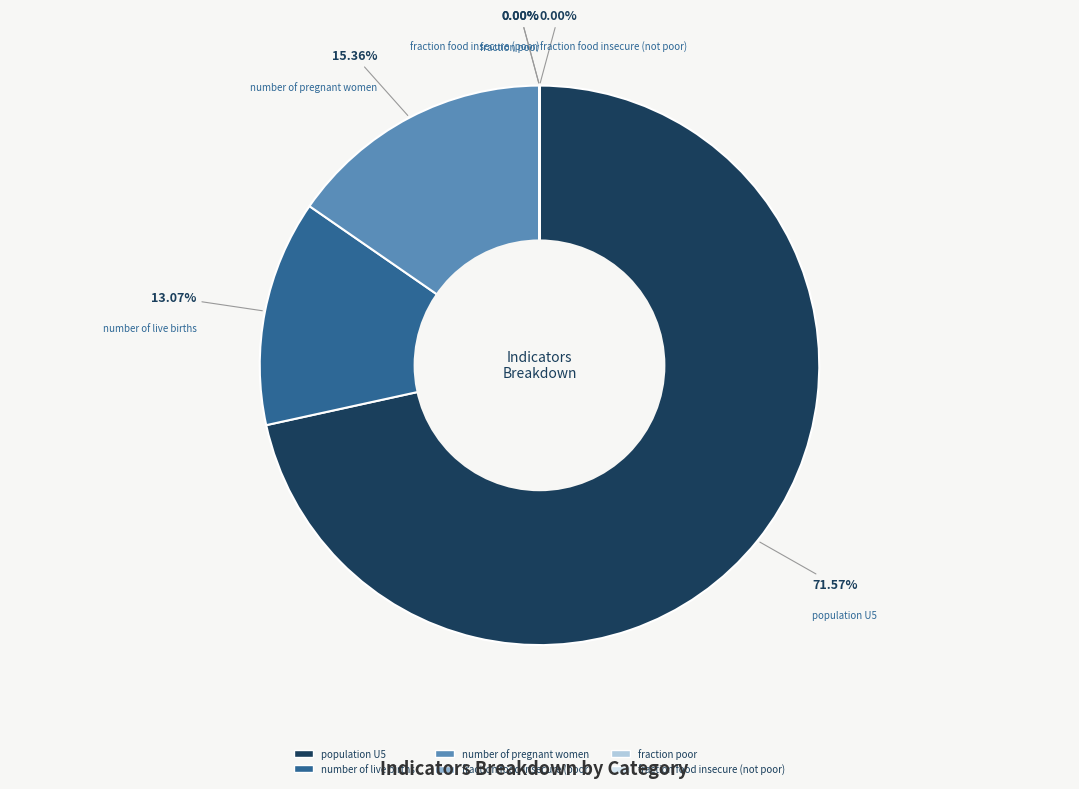

The number of pregnant women slice represents 26% of the pie. True or false?

False